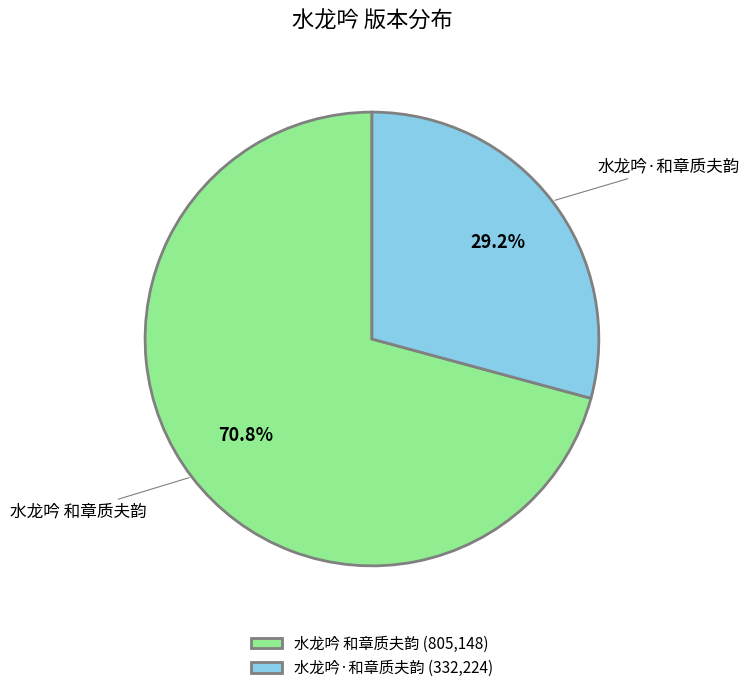

Which slice is the smallest?

水龙吟·和章质夫韵